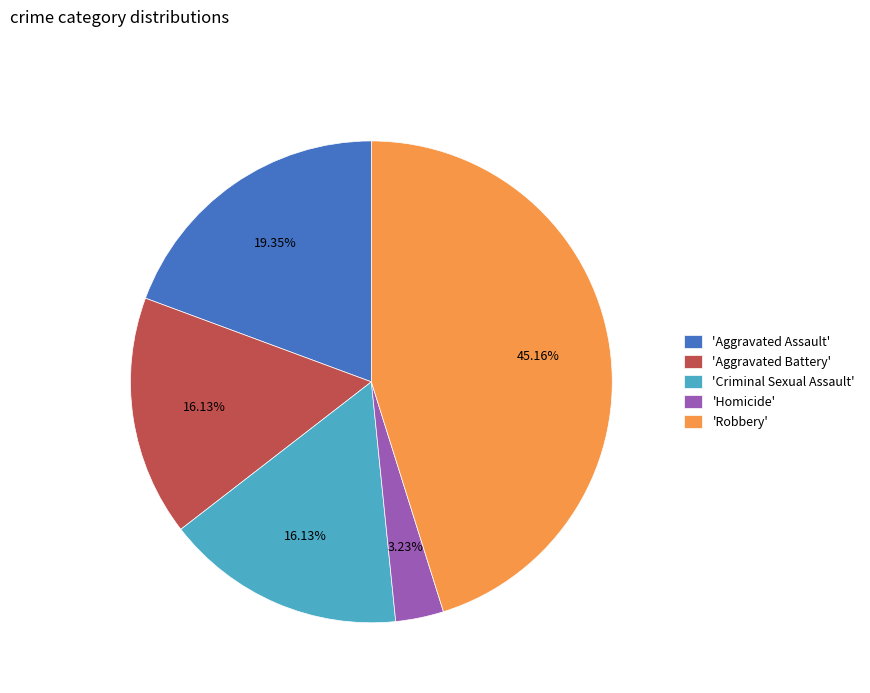

Does any single category account for the majority?

No